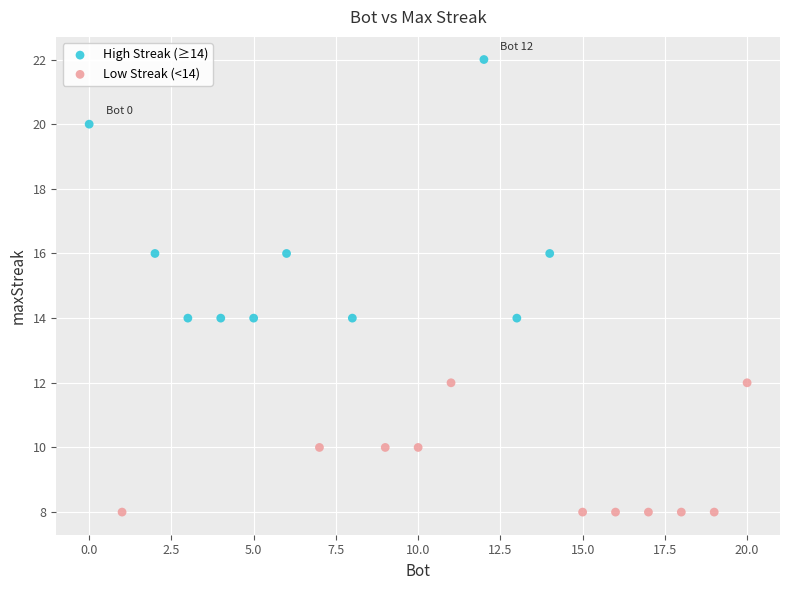

Which series contains the lowest Y value?

Low Streak (<14)